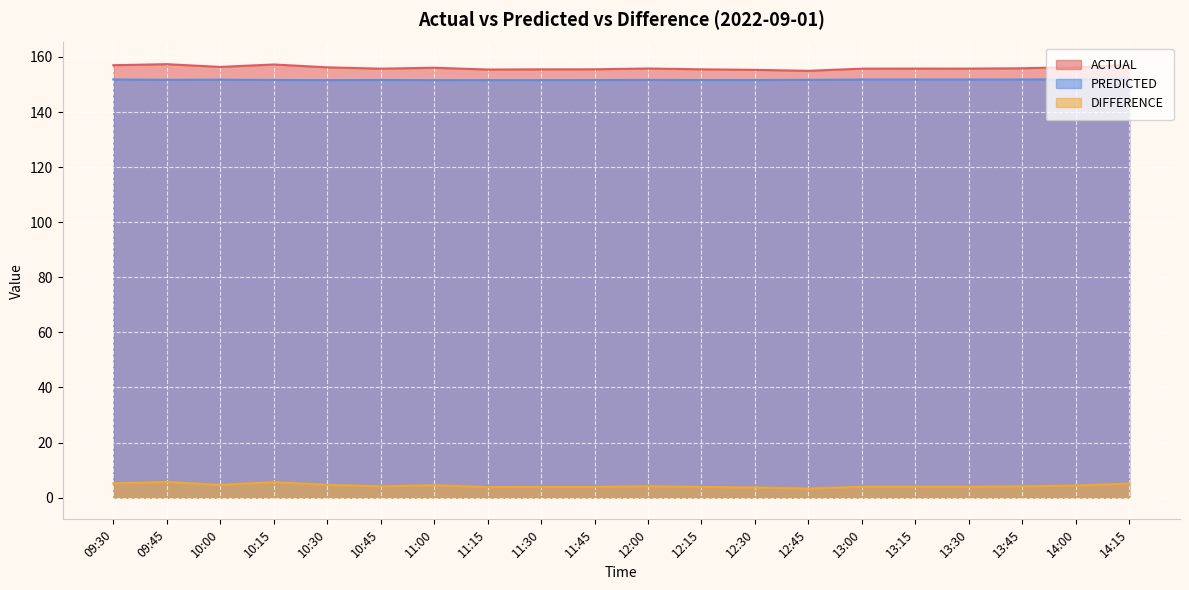

Reading left to right, what are all the values shown in this chart?

ACTUAL: 157.0	157.4	156.4	157.3	156.2	155.7	156.1	155.4	155.5	155.5	155.8	155.5	155.3	155.0	155.7	155.8	155.8	155.9	156.3	157.1
PREDICTED: 151.8	151.7	151.7	151.6	151.6	151.6	151.6	151.6	151.6	151.6	151.6	151.6	151.6	151.7	151.8	151.8	151.8	151.8	151.9	152.0
DIFFERENCE: 5.2	5.7	4.6	5.6	4.6	4.1	4.5	3.8	3.9	3.9	4.2	3.9	3.7	3.3	4.0	4.0	4.0	4.1	4.4	5.1